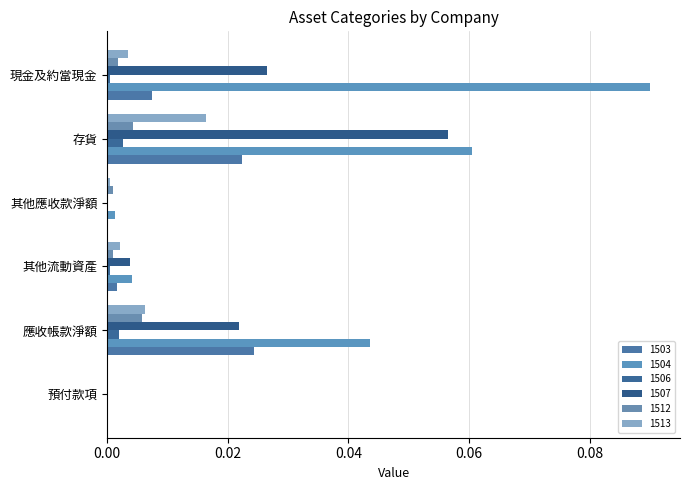

At 應收帳款淨額, list the series in order from largest to smallest.

1504, 1503, 1507, 1513, 1512, 1506